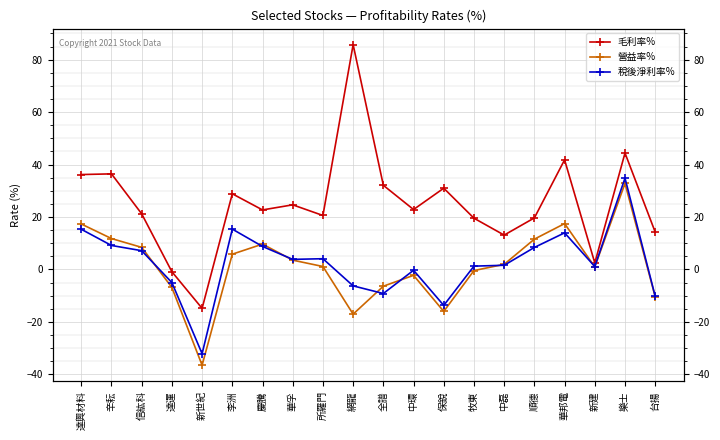

What are all the series names shown in the legend?

毛利率%, 營益率%, 稅後淨利率%